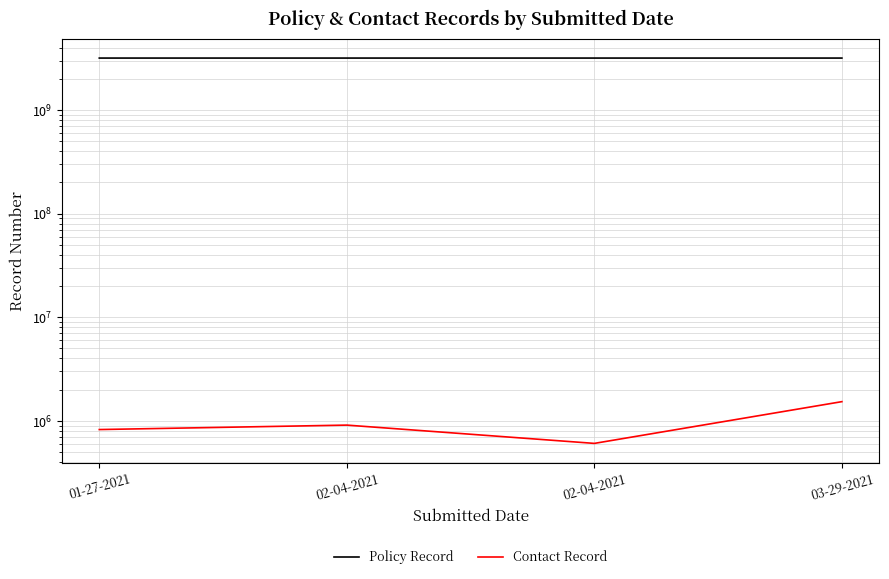

What is the approximate value of Contact Record at 03-29-2021, to the nearest 100?

1532700